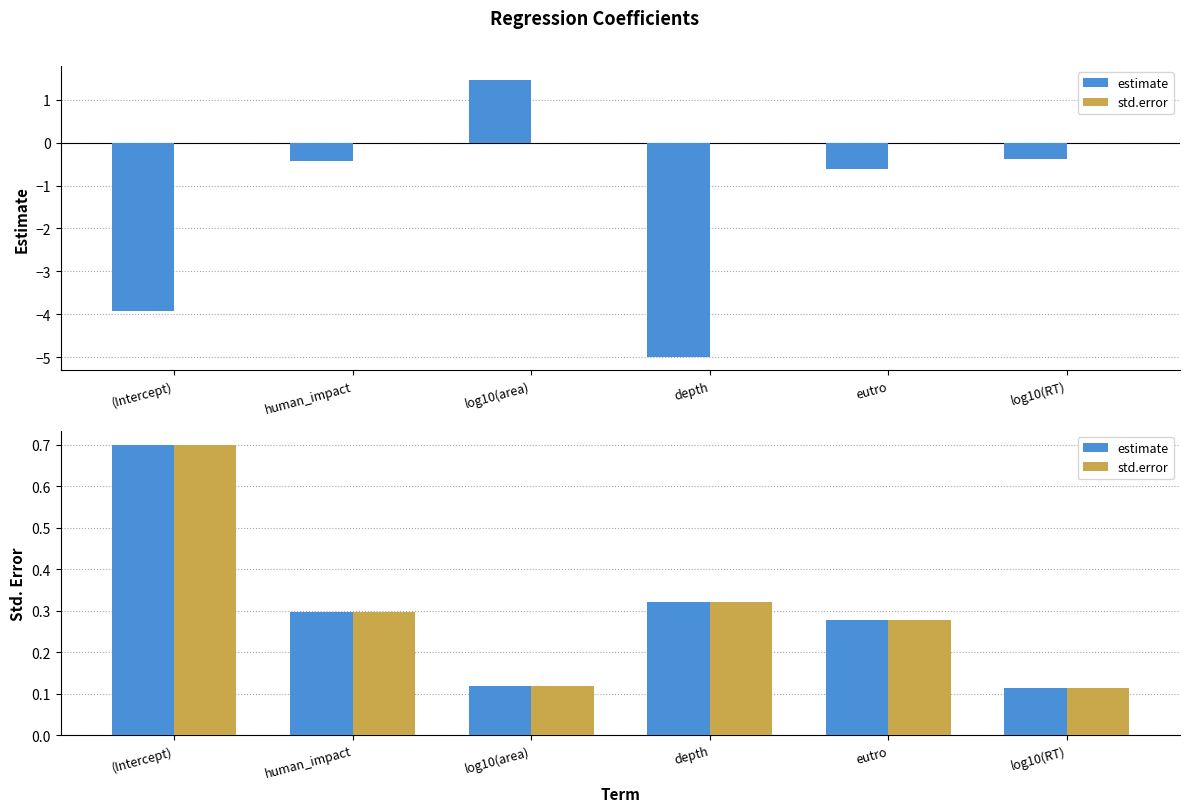

What is the value of the estimate bar at the 2nd from the left?

0.3